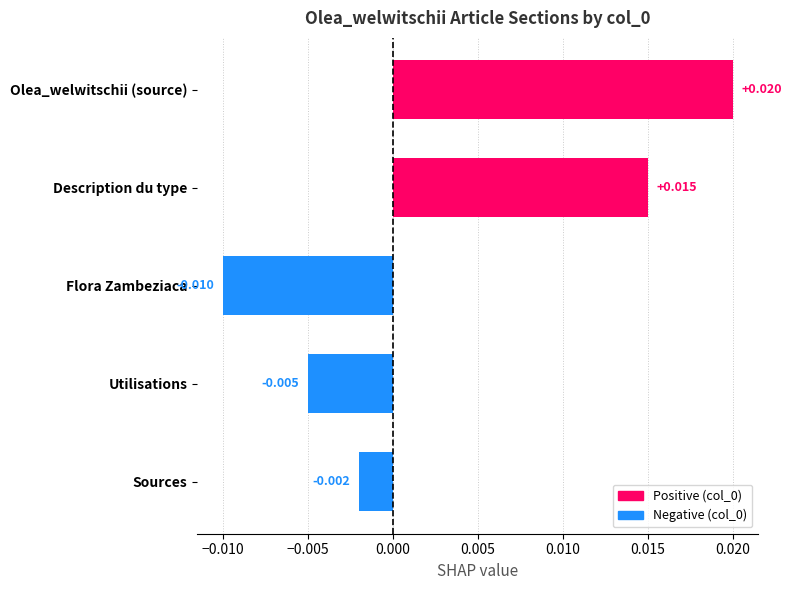

How many negative values are there?

3